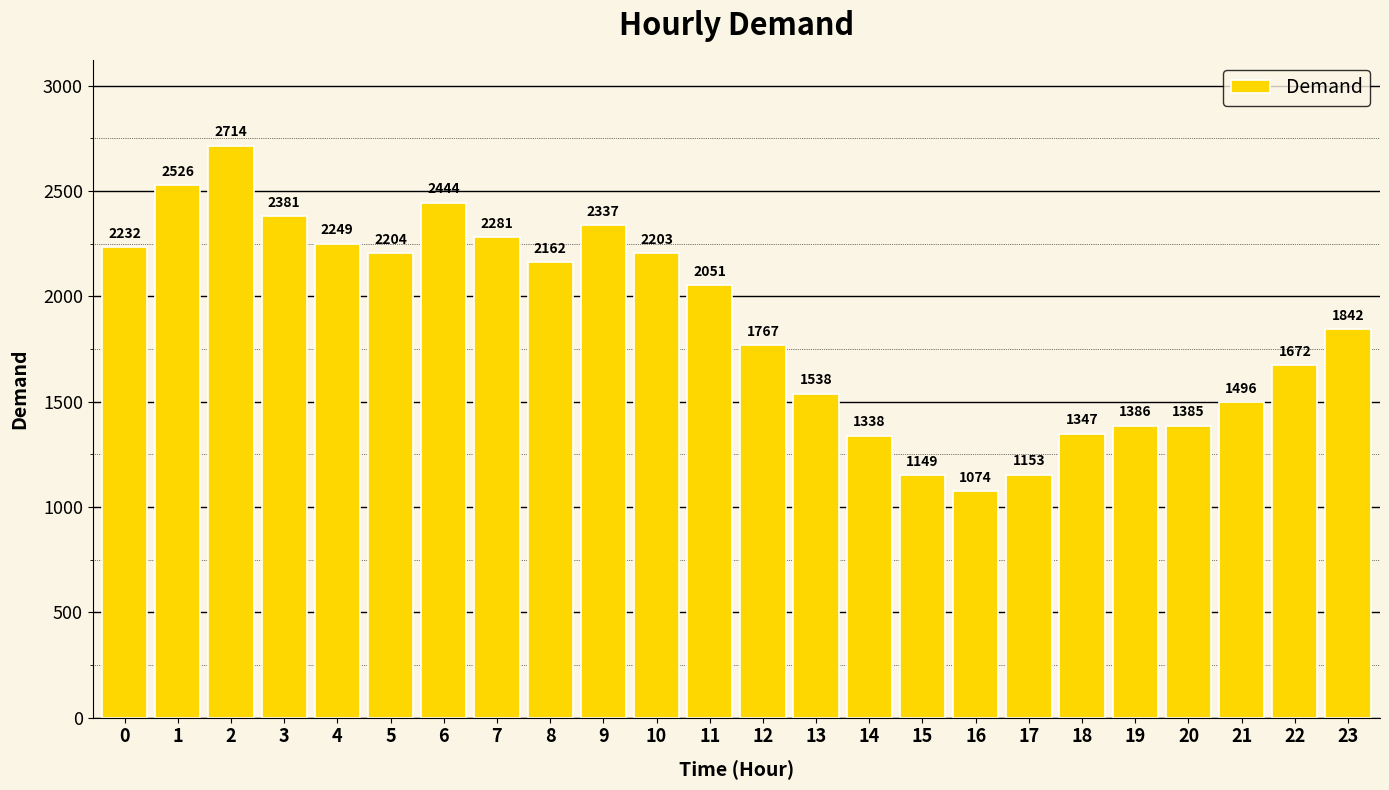

What is the ratio of the value at 19 to the value at 20?

1.0